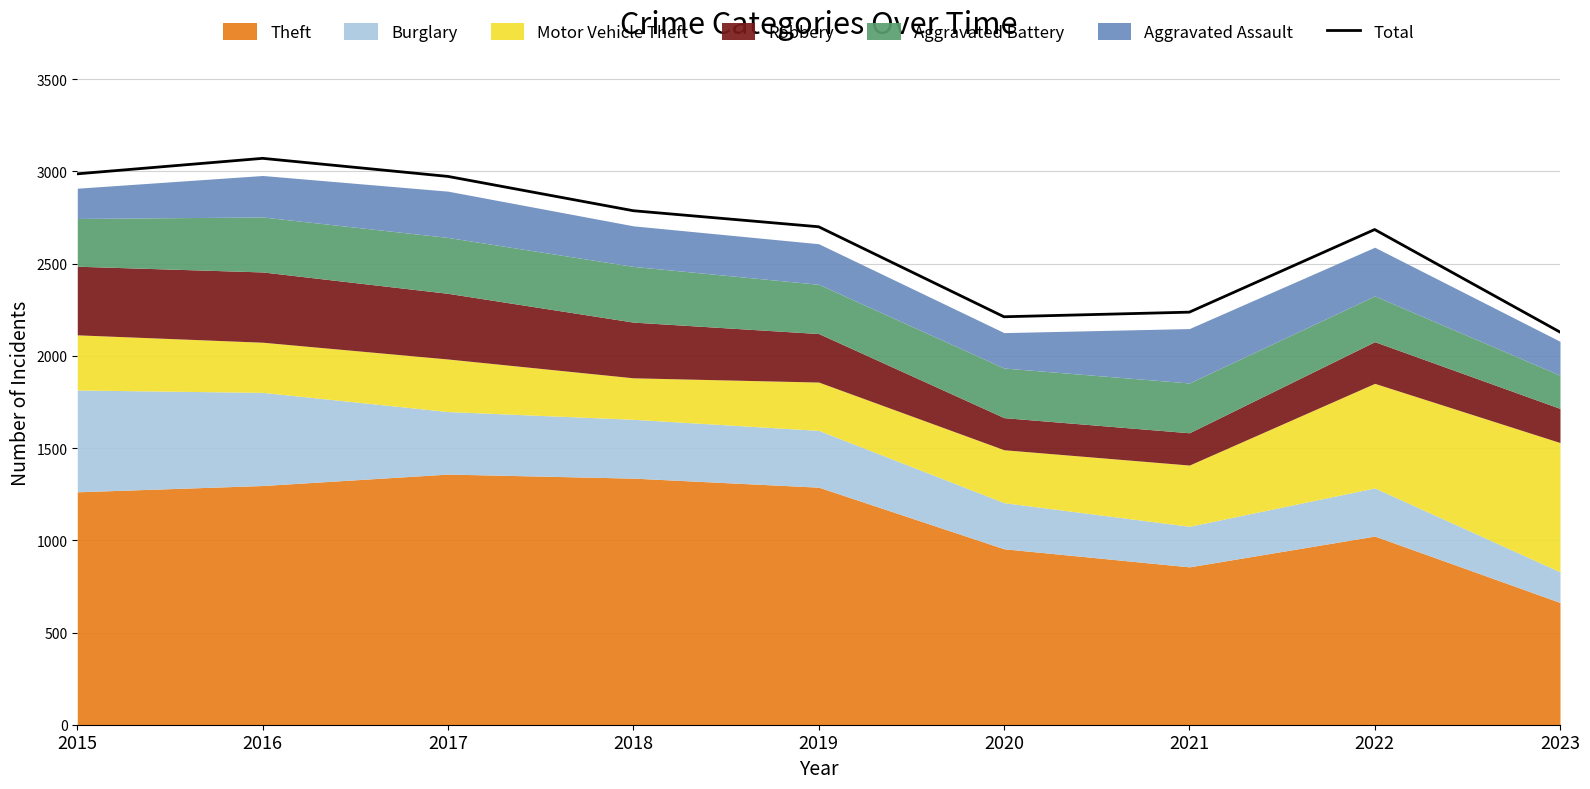

Reading left to right, extract all data points from this chart.

2987	3071	2973	2787	2700	2212	2237	2685	2129